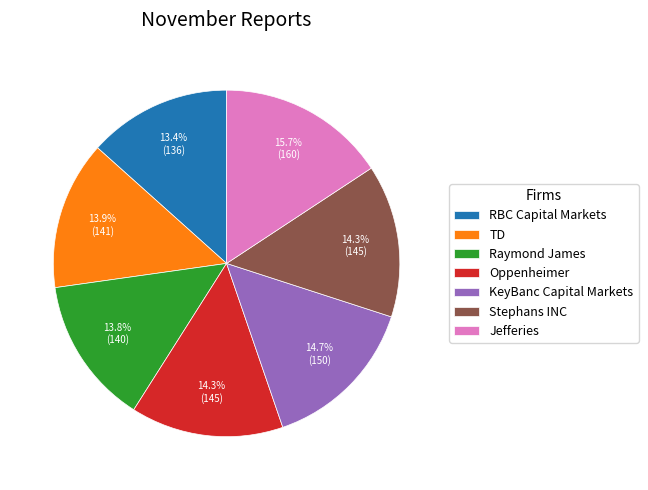

What is the largest slice in the pie chart?

Jefferies